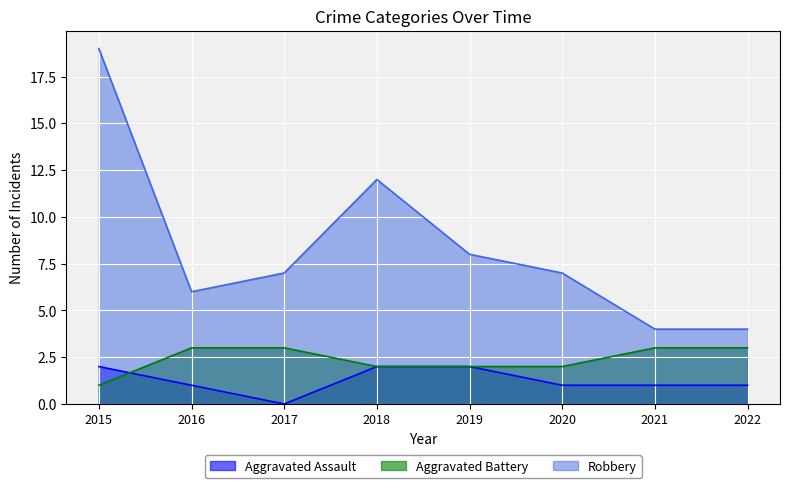

Rank the series by their average value, from lowest to highest.

Aggravated Assault, Aggravated Battery, Robbery